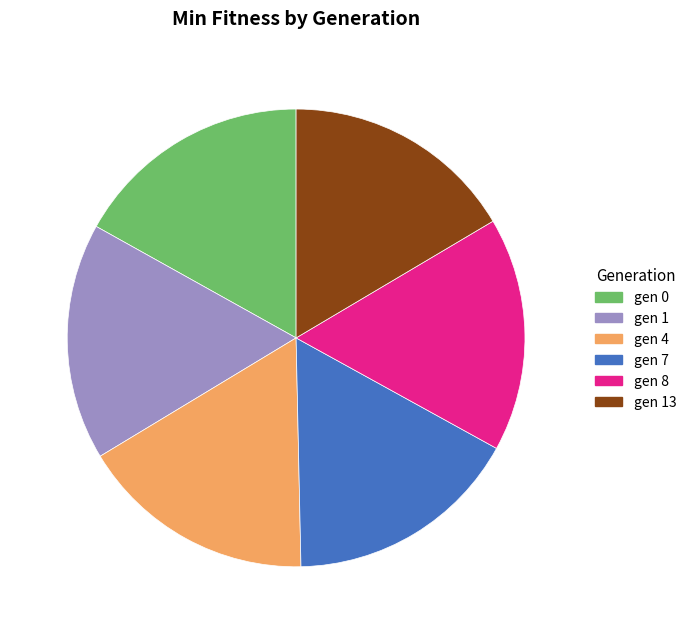

Does any single category account for the majority?

No